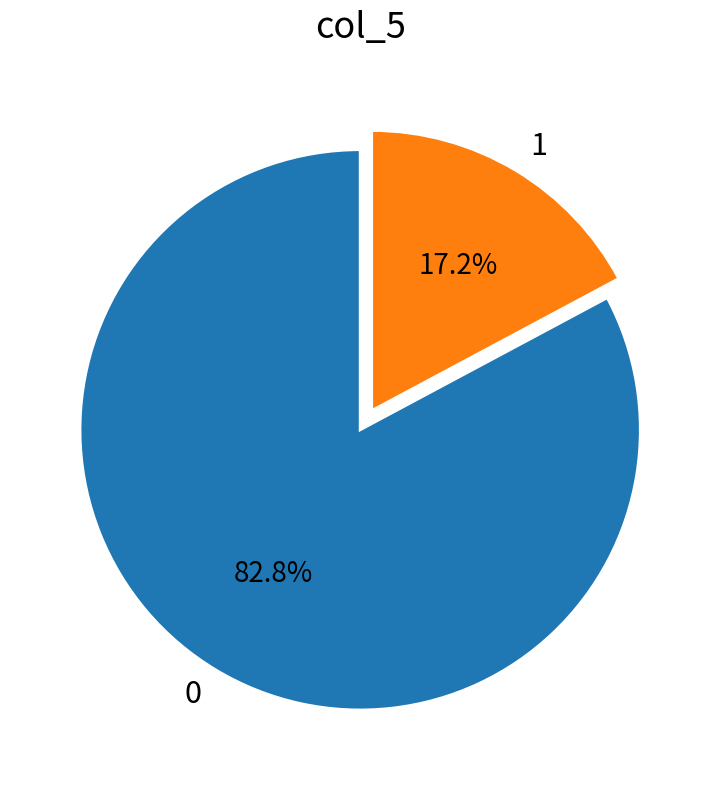

Which category has the smallest portion of the pie?

1